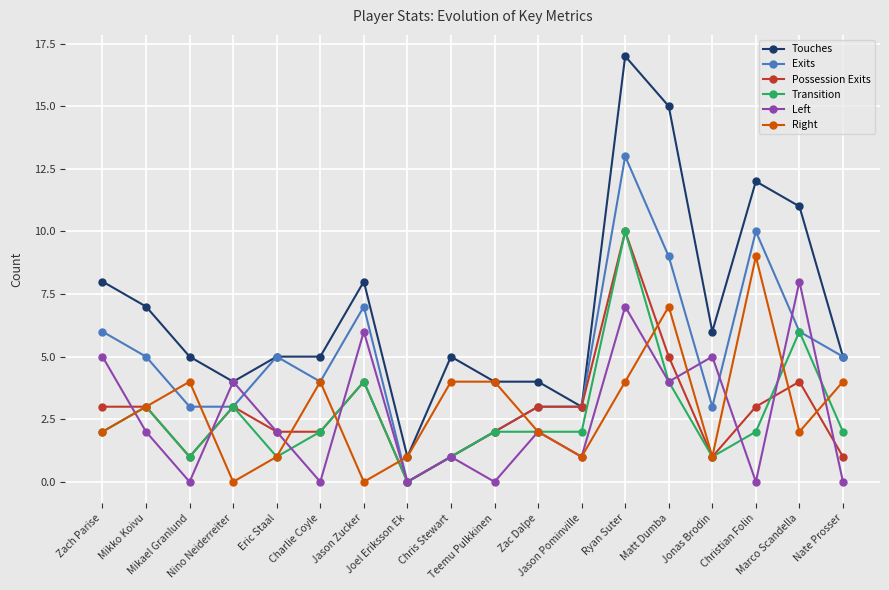

What are all the series names shown in the legend?

Touches, Exits, Possession Exits, Transition, Left, Right